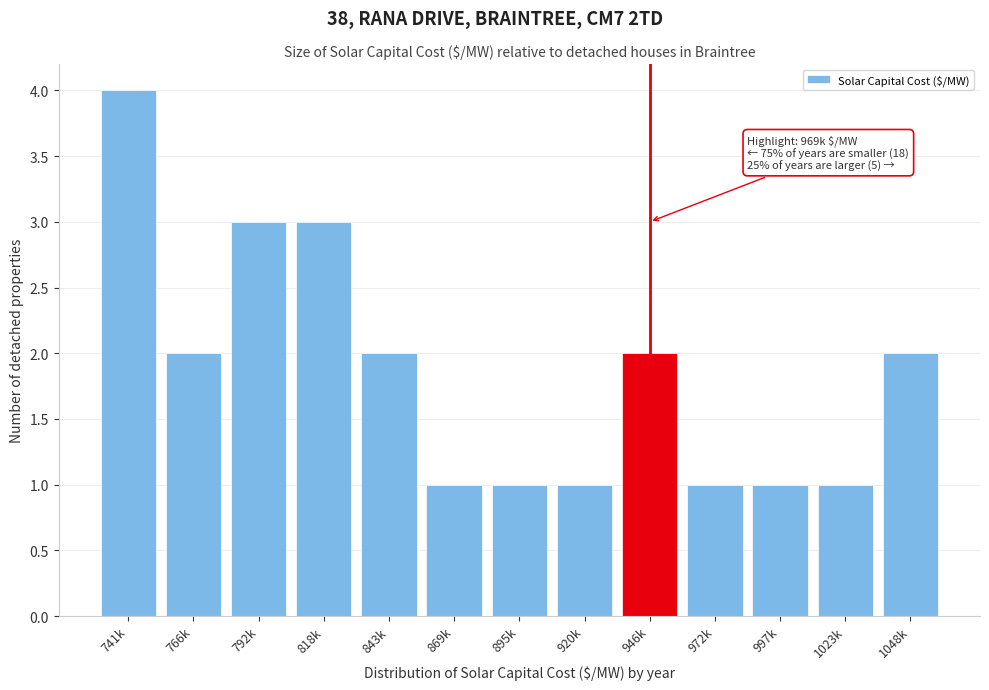

Reading left to right, extract all data points from this chart.

4	2	3	3	2	1	1	1	2	1	1	1	2